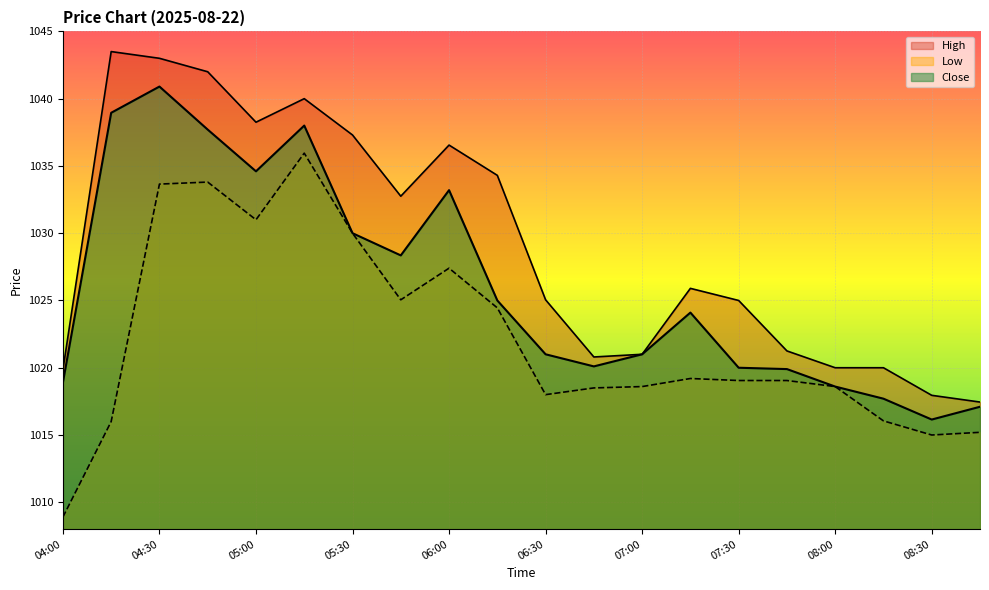

How many lines are shown in the chart?

3